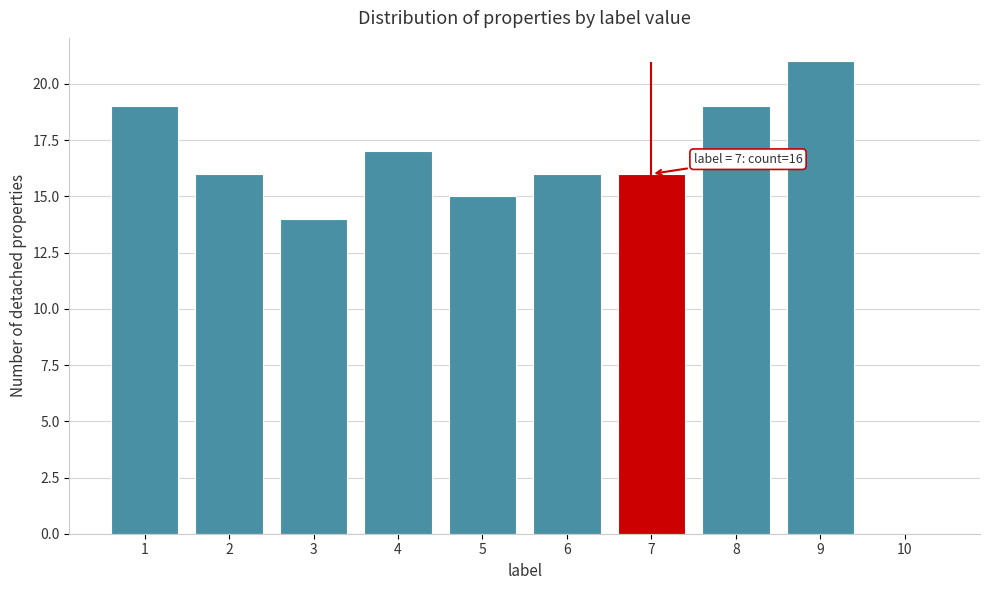

Which range on the x-axis has the tallest bar?

8.5 to 9.5